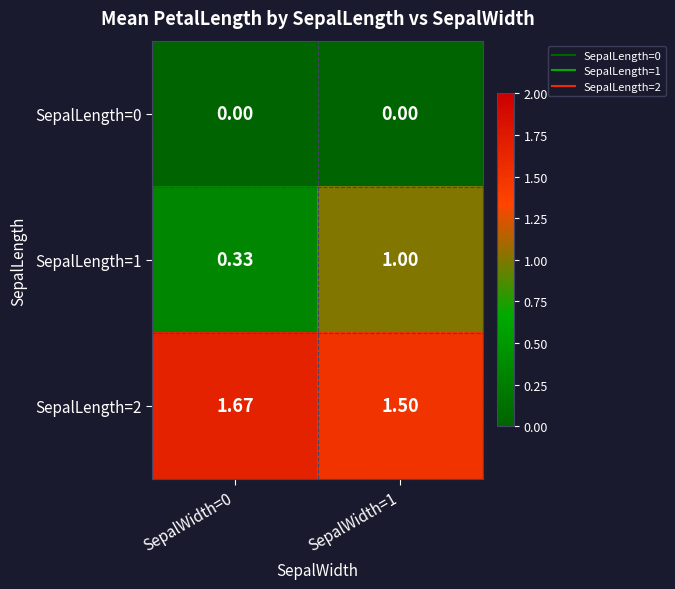

Rank the series by their average value, from highest to lowest.

SepalLength=2, SepalLength=1, SepalLength=0